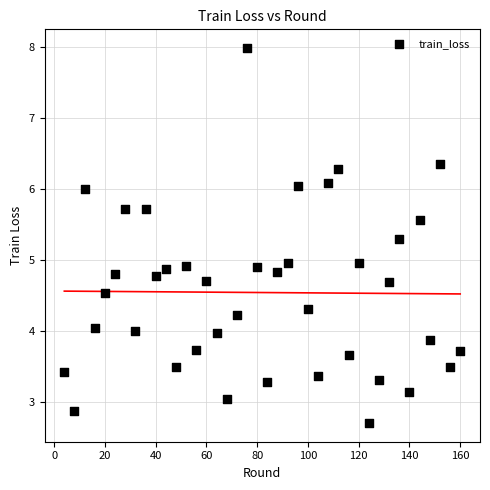

What is the range of X values (max minus min)?

156.0